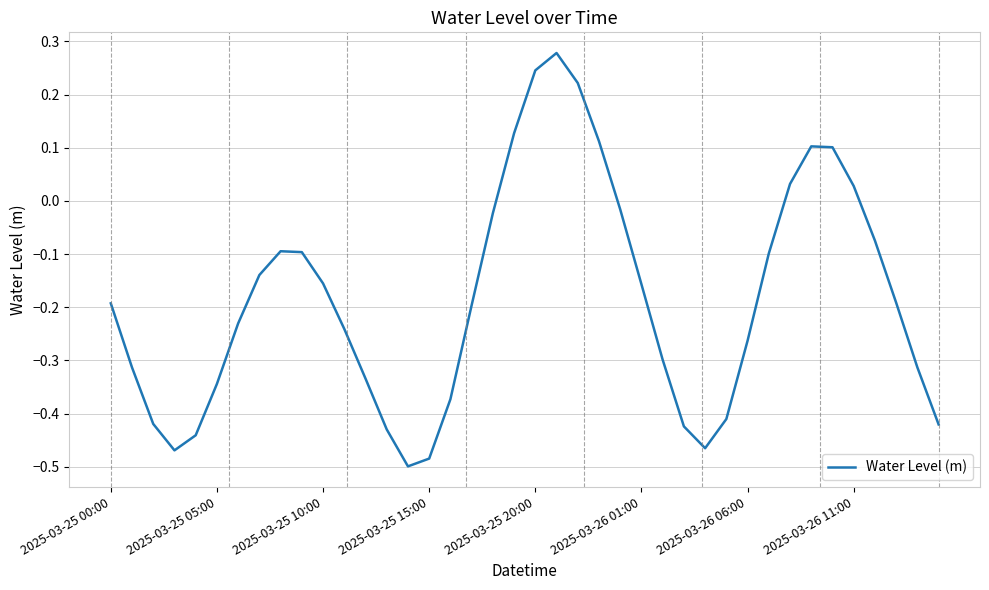

How many interior local valleys (lower than both neighbors) does the data have?

3